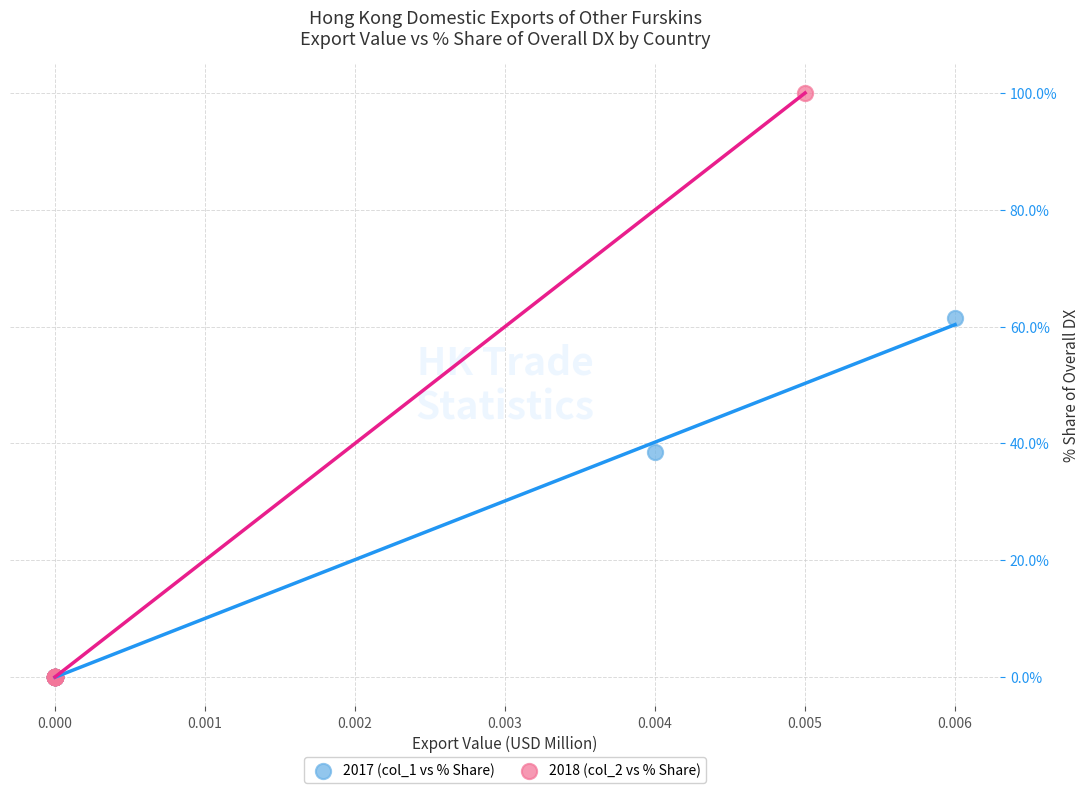

Which series reaches the maximum Y coordinate?

2018 (col_2 vs % Share)